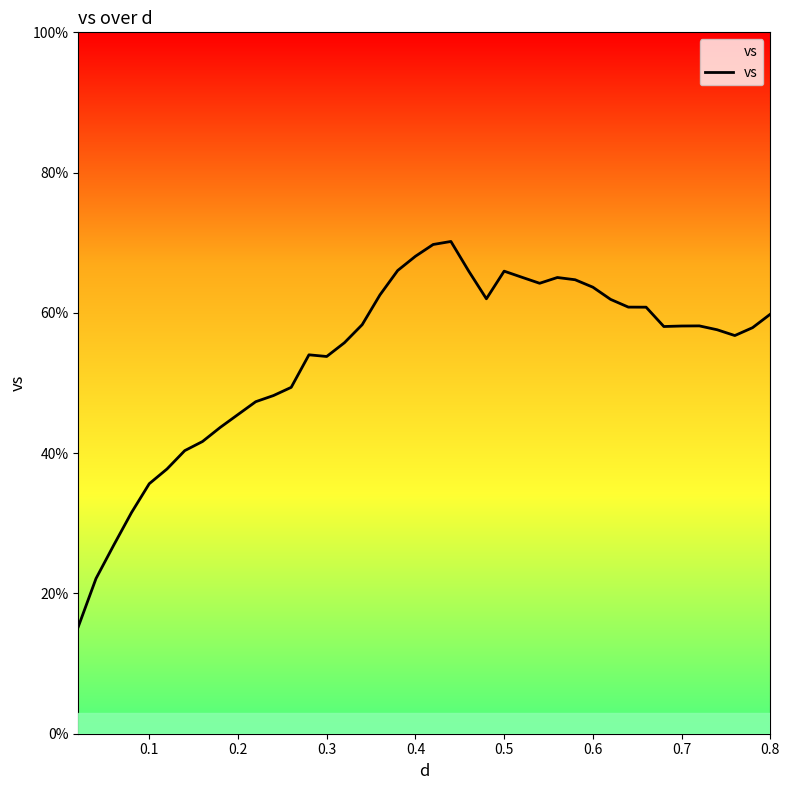

What is the maximum value shown in the chart?

70.2